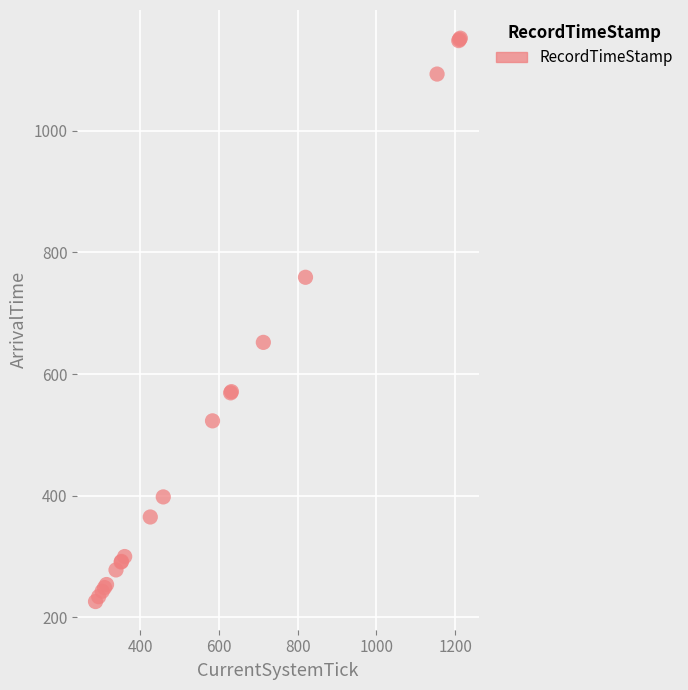

What Y value in the scatter plot is closest to 689?

652